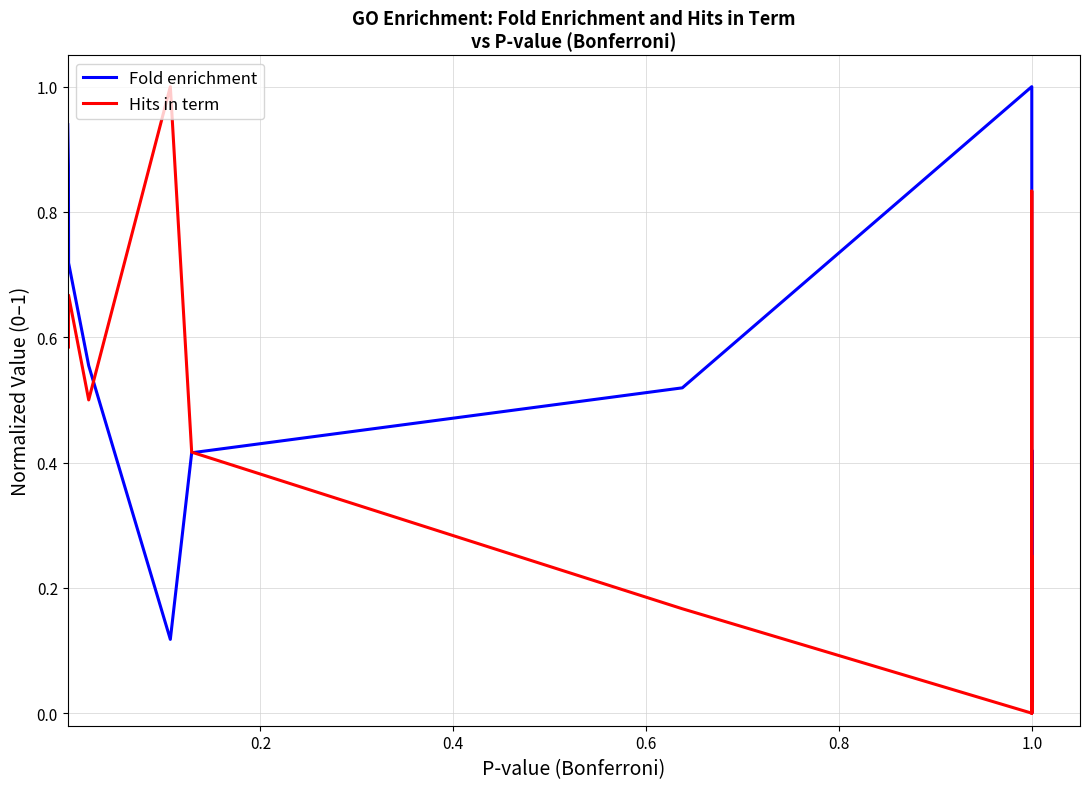

Which category has the highest value in the Fold enrichment series?

1.0